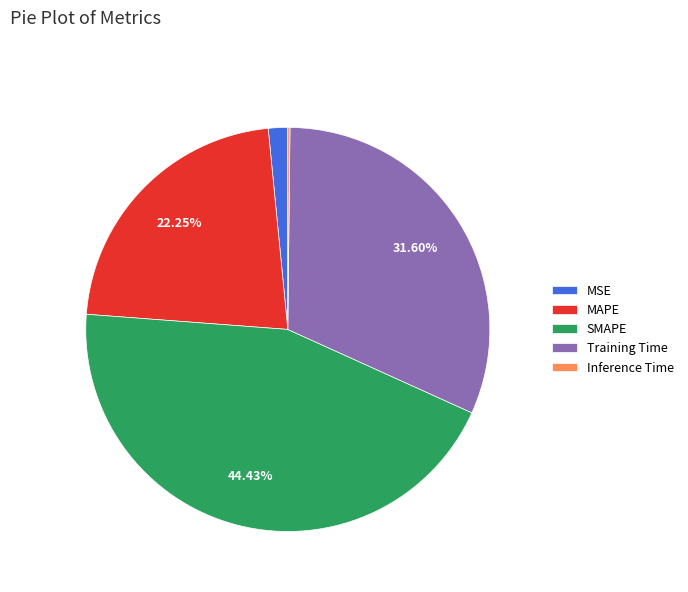

Which slice is the largest?

SMAPE